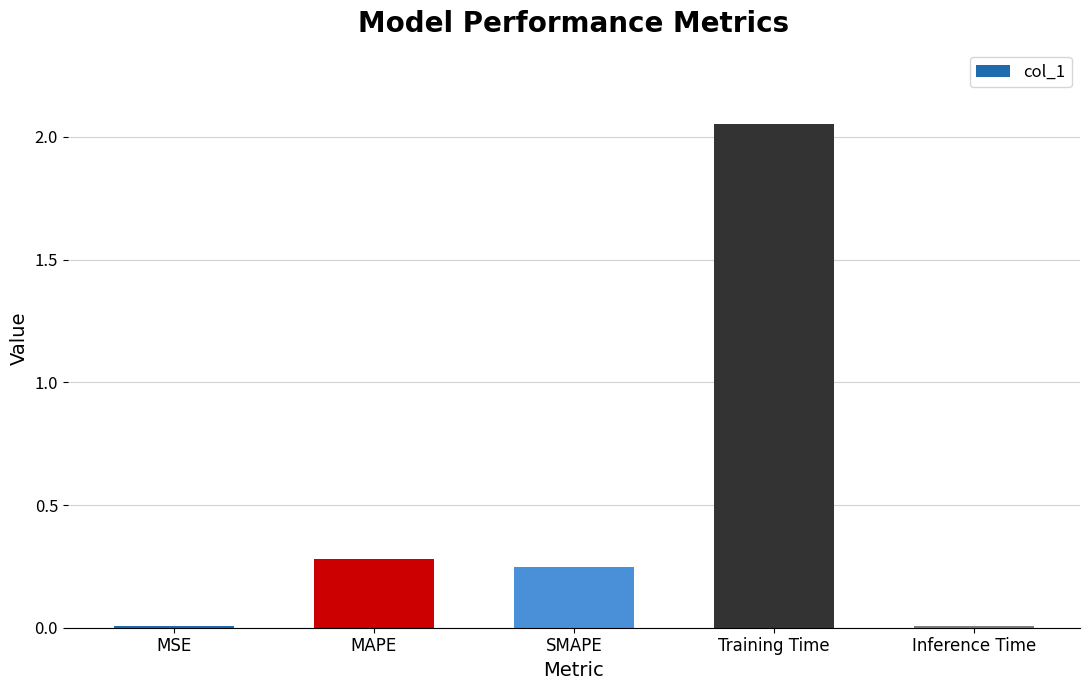

What is the change in value from Training Time to Inference Time?

-2.0